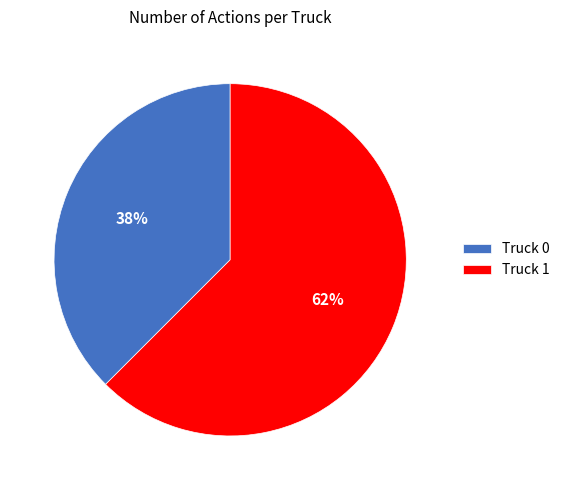

To the nearest percent, what is the average slice percentage?

50%